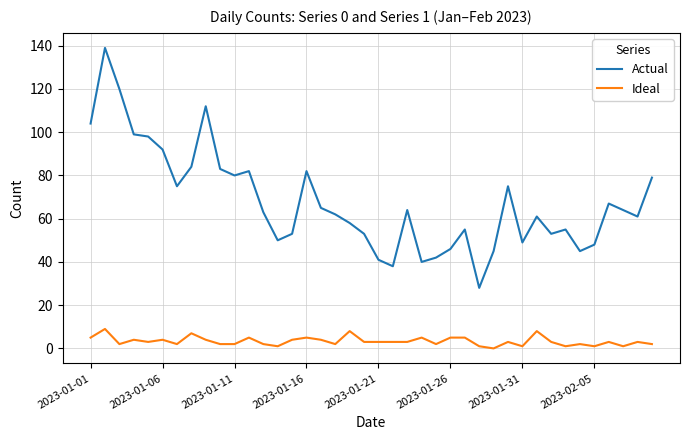

What is the maximum value shown in the chart?

139